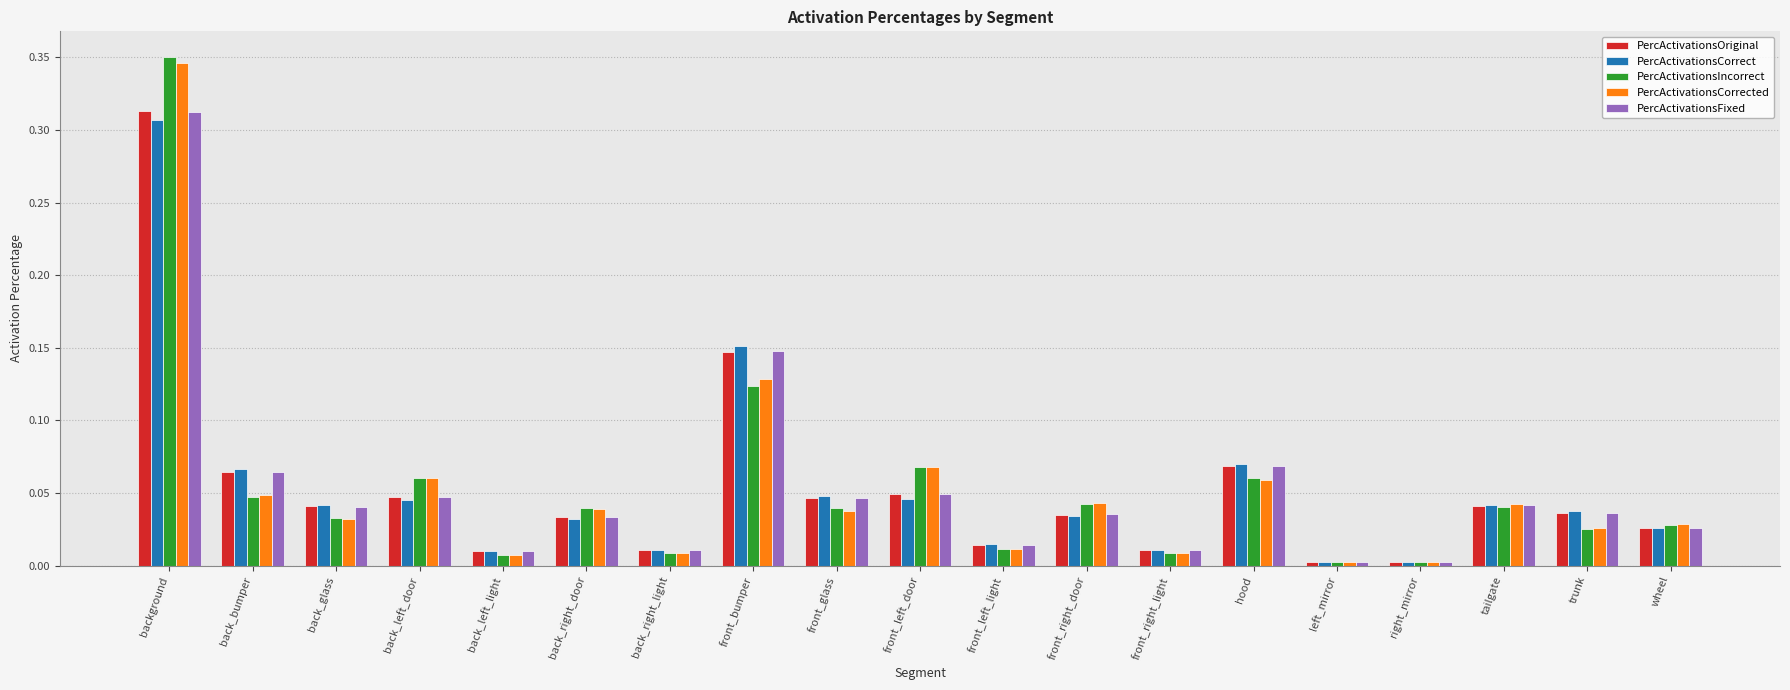

What are all the series names shown in the legend?

PercActivationsOriginal, PercActivationsCorrect, PercActivationsIncorrect, PercActivationsCorrected, PercActivationsFixed